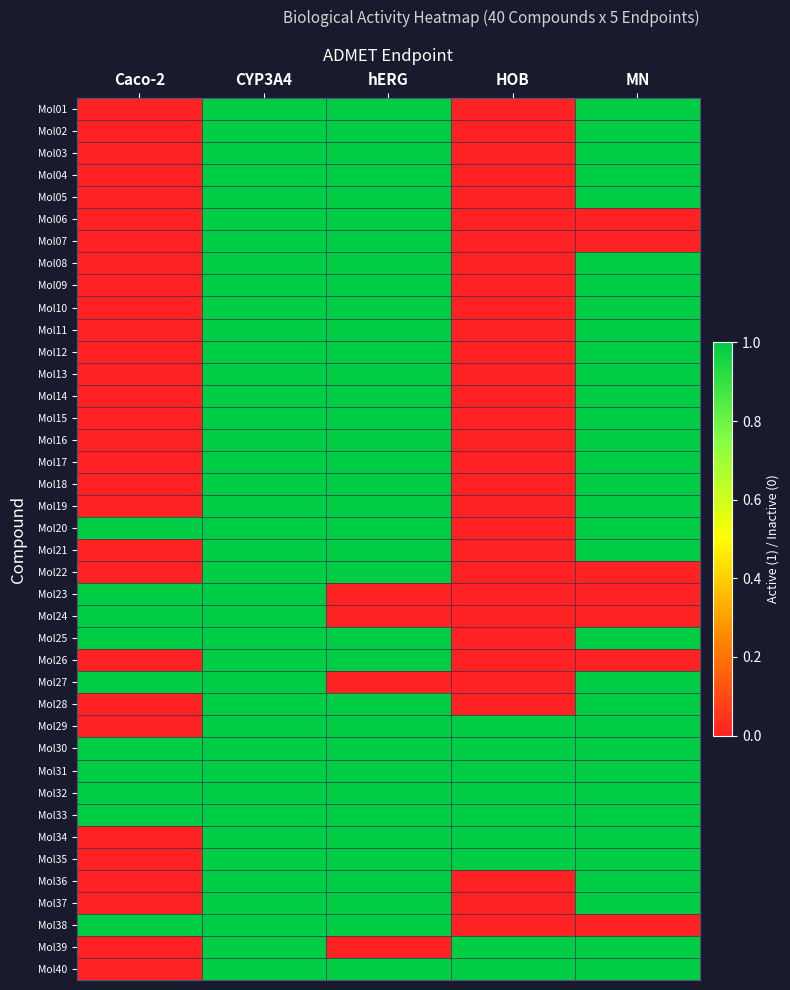

Which series changed the most between CYP3A4 and MN?

Mol06